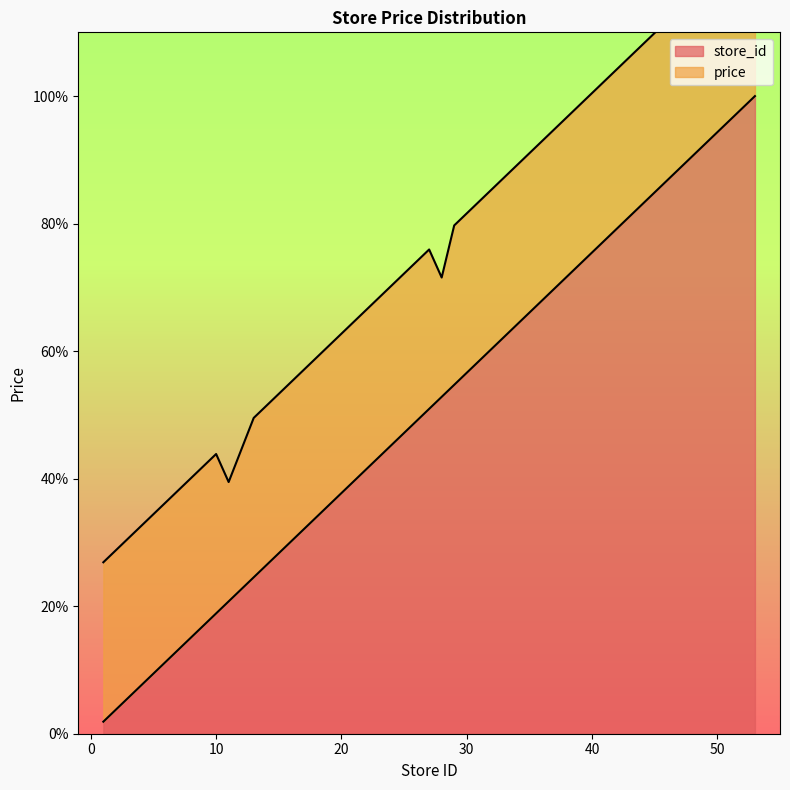

What is the ratio of the value at 34 to the value at 40?

0.8